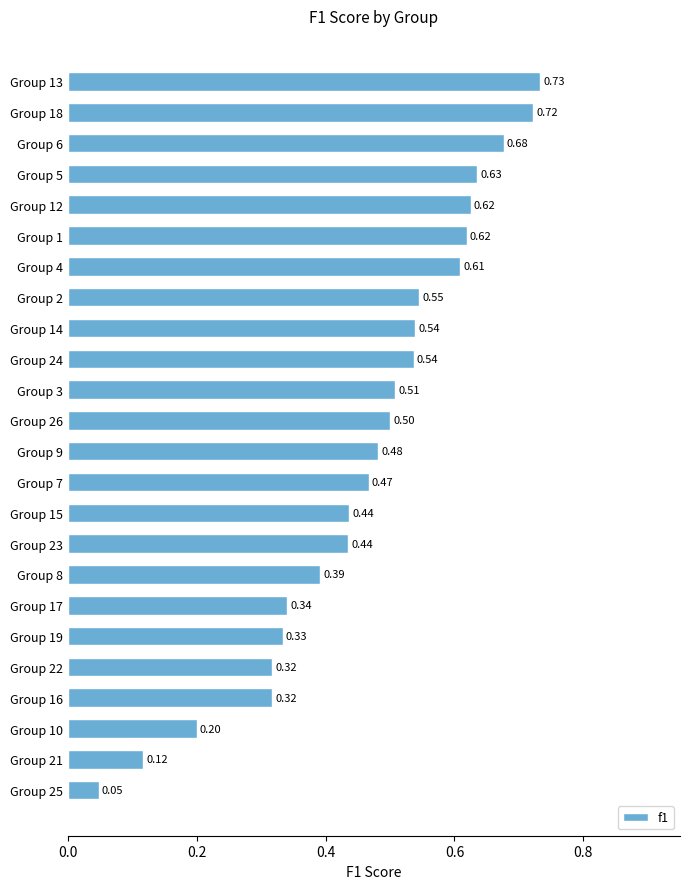

What is the change in value from Group 2 to Group 1?

+0.1